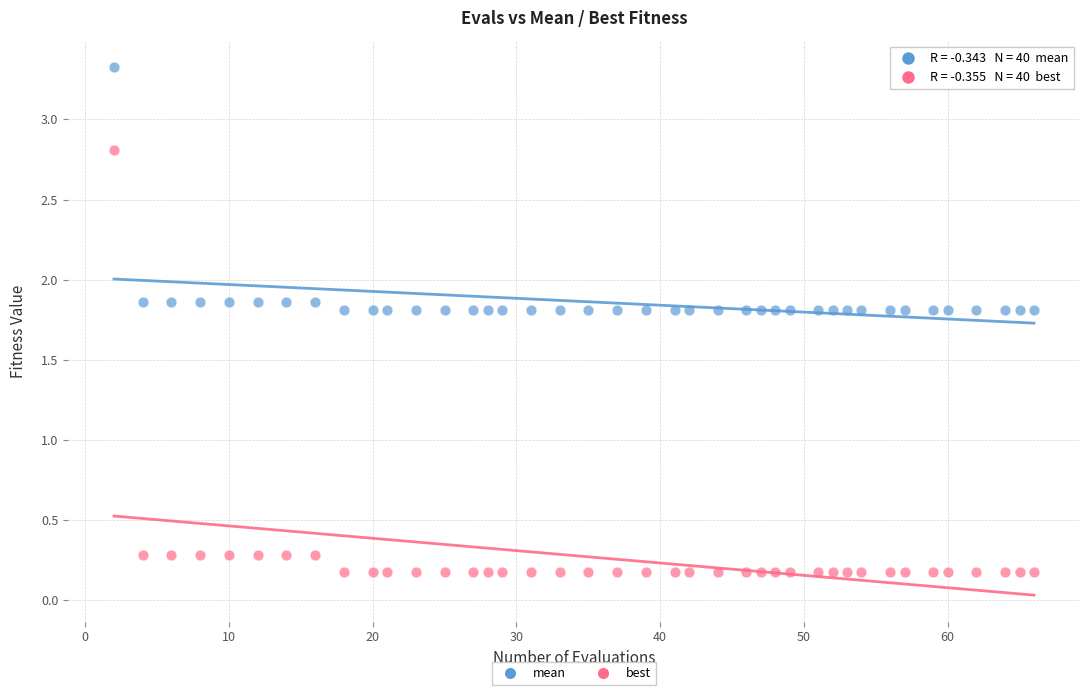

Which series contains the highest Y value?

mean